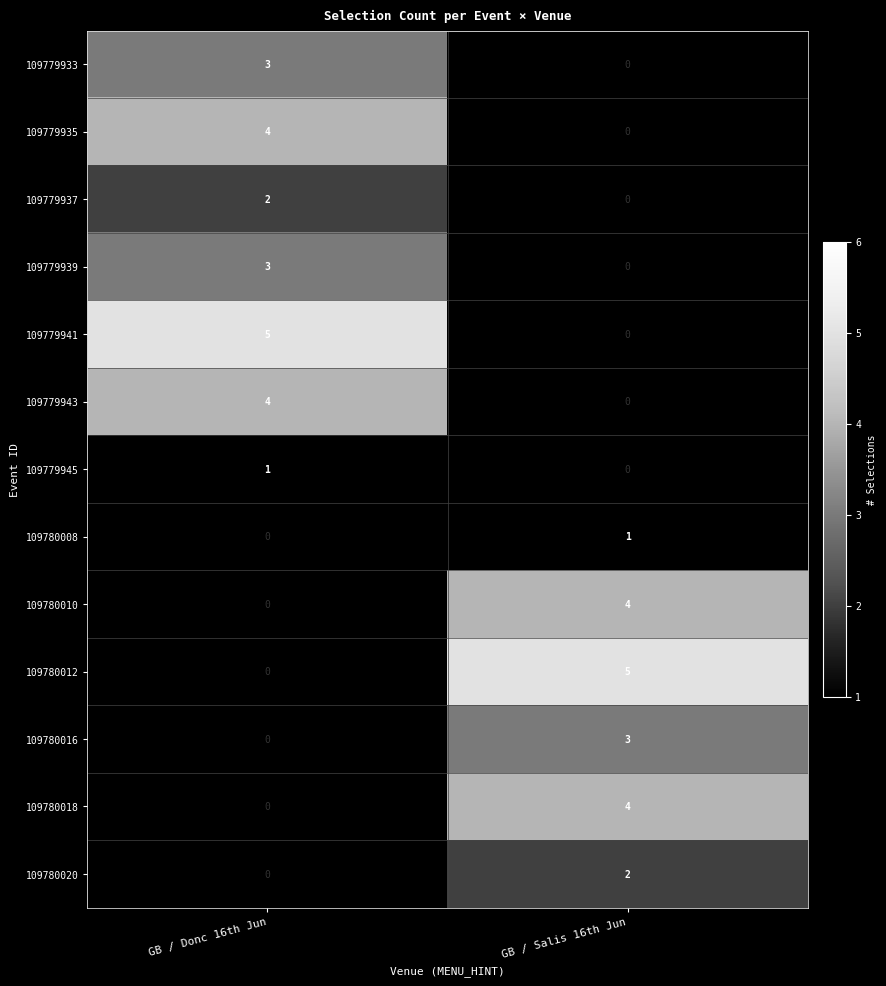

Which category has the highest value across all series?

GB / Donc 16th Jun